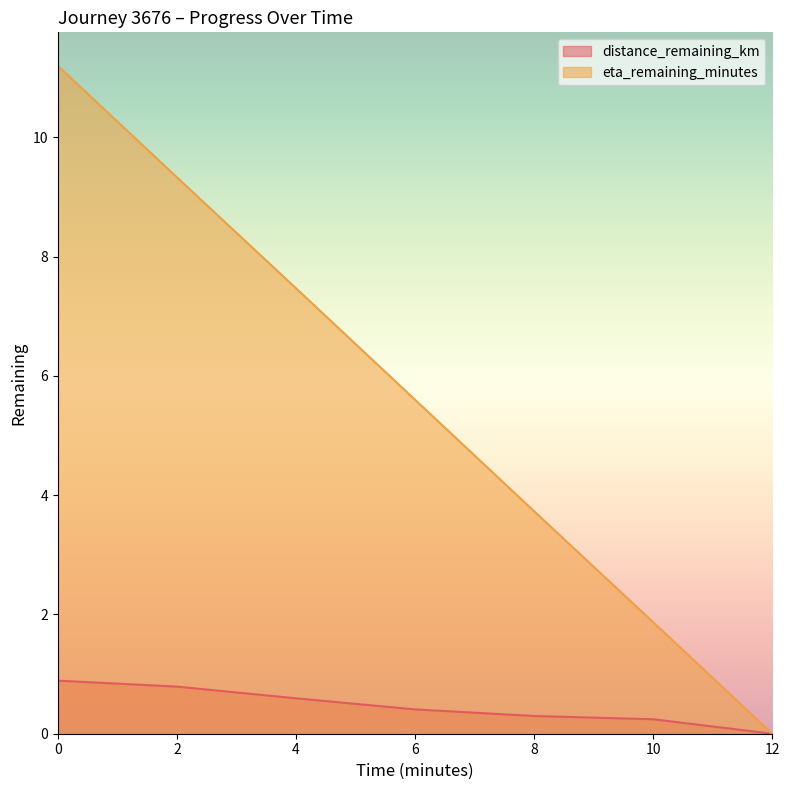

True or false: distance_remaining_km and eta_remaining_minutes intersect in this chart.

False